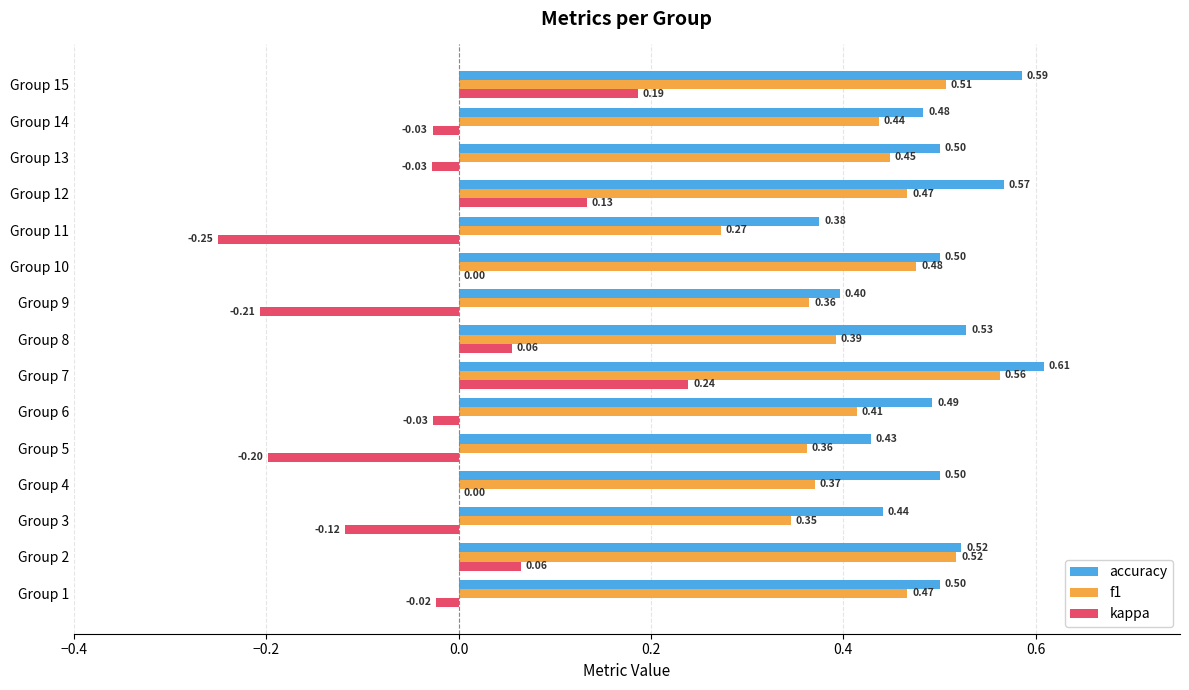

At which category is the sum across all series the highest?

Group 7